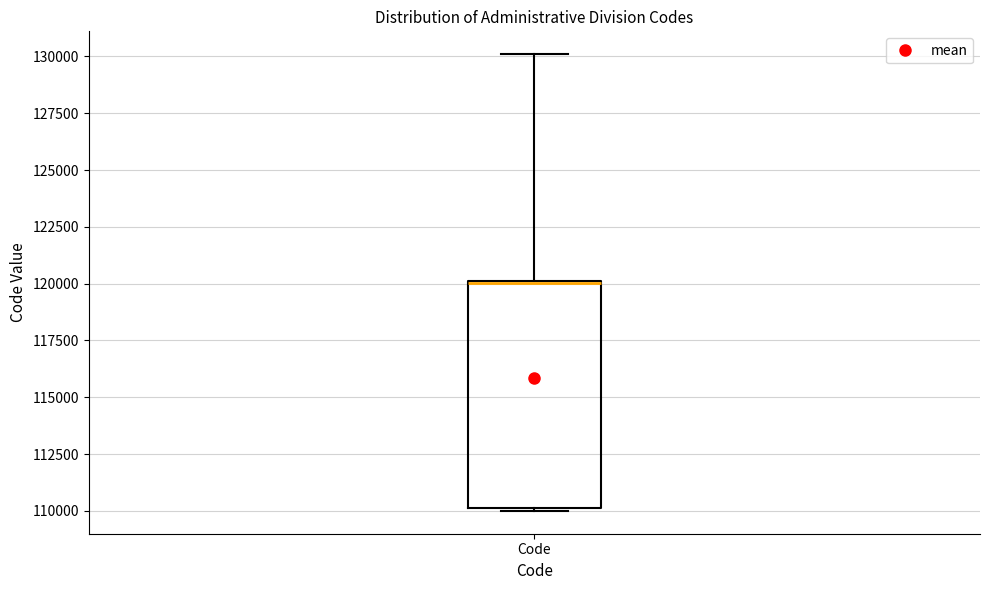

Transcribe this box plot: give where the median line is, the range the box spans, and where the two whiskers end, as read against the y-axis. The values are not printed on the chart, so give them approximately, as read against the axis.

median 120000 (drawn on the box's upper edge), box 110000 to 120000, whiskers 110000 to 130000